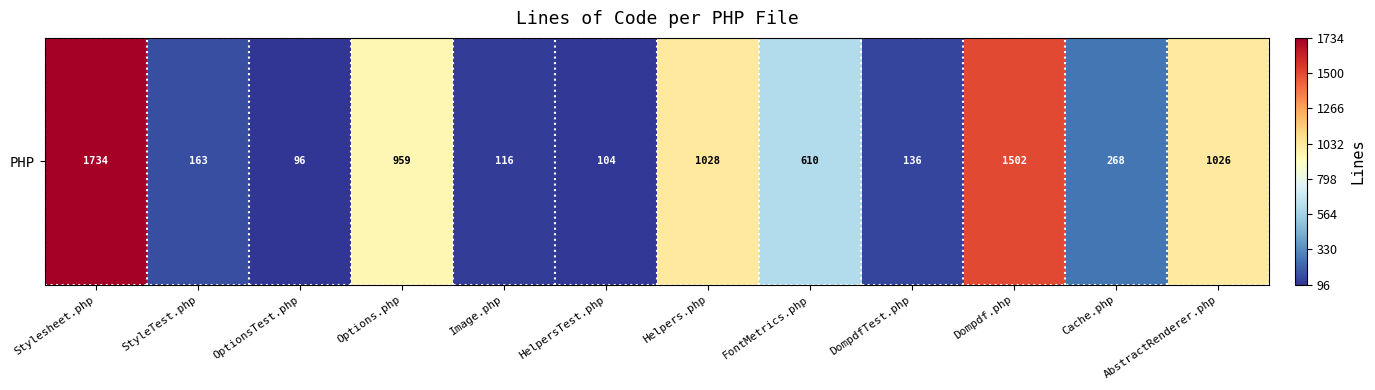

Rank the categories by value from highest to lowest.

Stylesheet.php, Dompdf.php, Helpers.php, AbstractRenderer.php, Options.php, FontMetrics.php, Cache.php, StyleTest.php, DompdfTest.php, Image.php, HelpersTest.php, OptionsTest.php